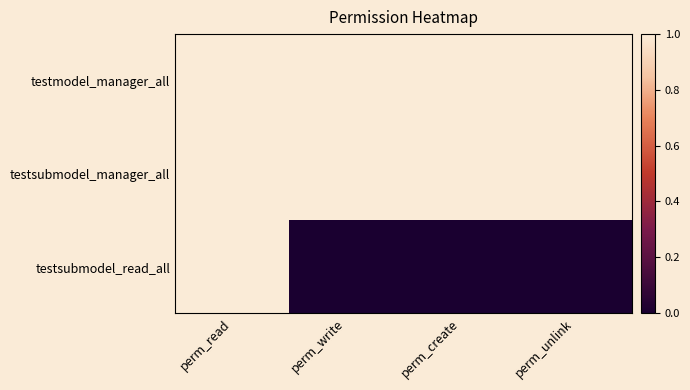

Reading left to right, extract all data points from this chart.

testmodel_manager_all: perm_read=1	perm_write=1	perm_create=1	perm_unlink=1
testsubmodel_manager_all: perm_read=1	perm_write=1	perm_create=1	perm_unlink=1
testsubmodel_read_all: perm_read=1	perm_write=0	perm_create=0	perm_unlink=0